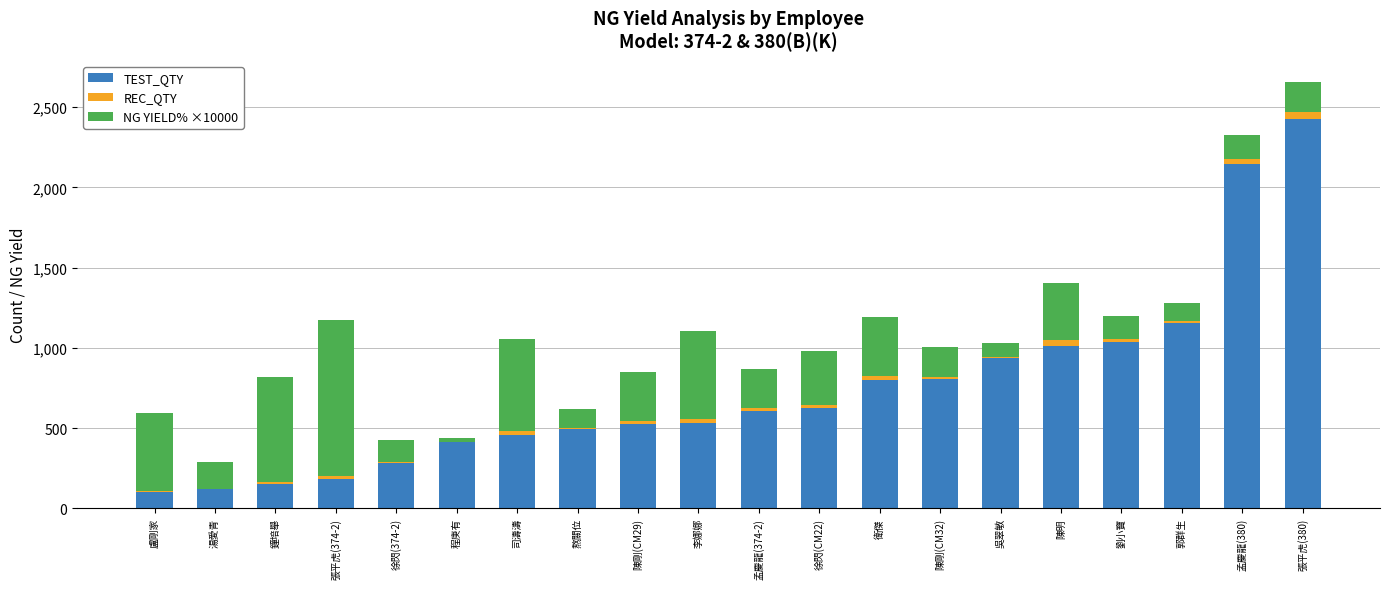

At which label does TEST_QTY reach its peak?

張平虎(380)